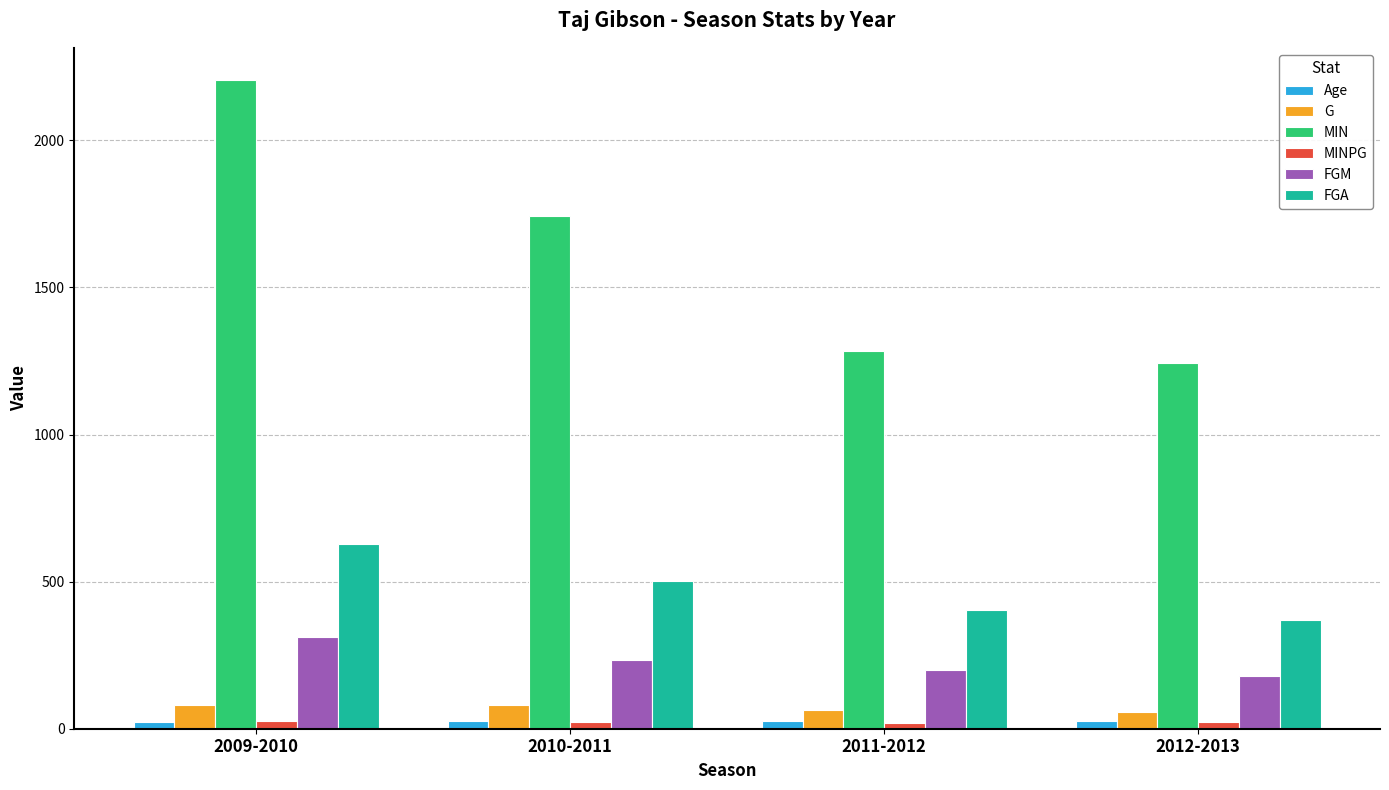

What is the spread (max minus min) of values at 2009-2010?

2180.0